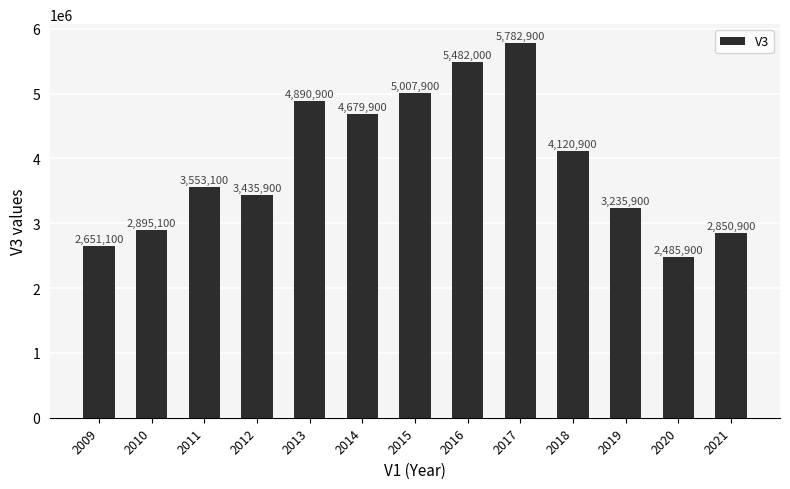

At which label is the value closest to 4134400?

2018